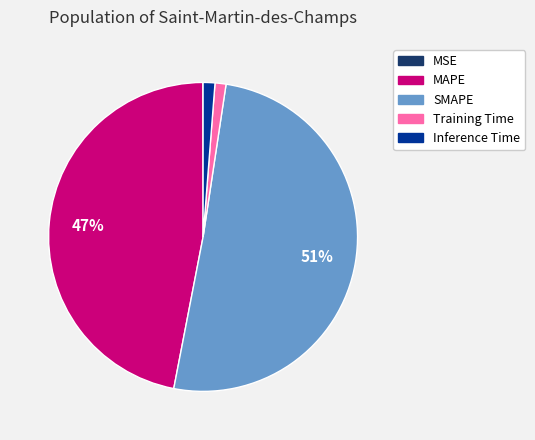

True or false: SMAPE accounts for 42% of the total.

False